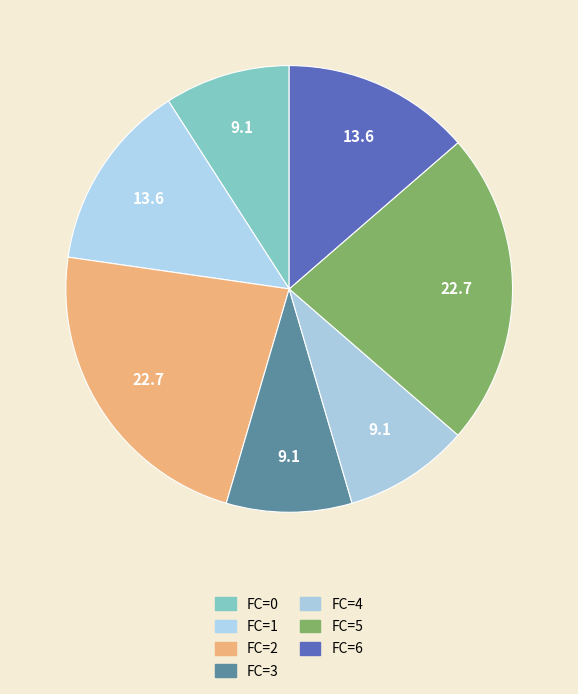

Combined, what portion of the pie is FC=5 and FC=4?

31.8%